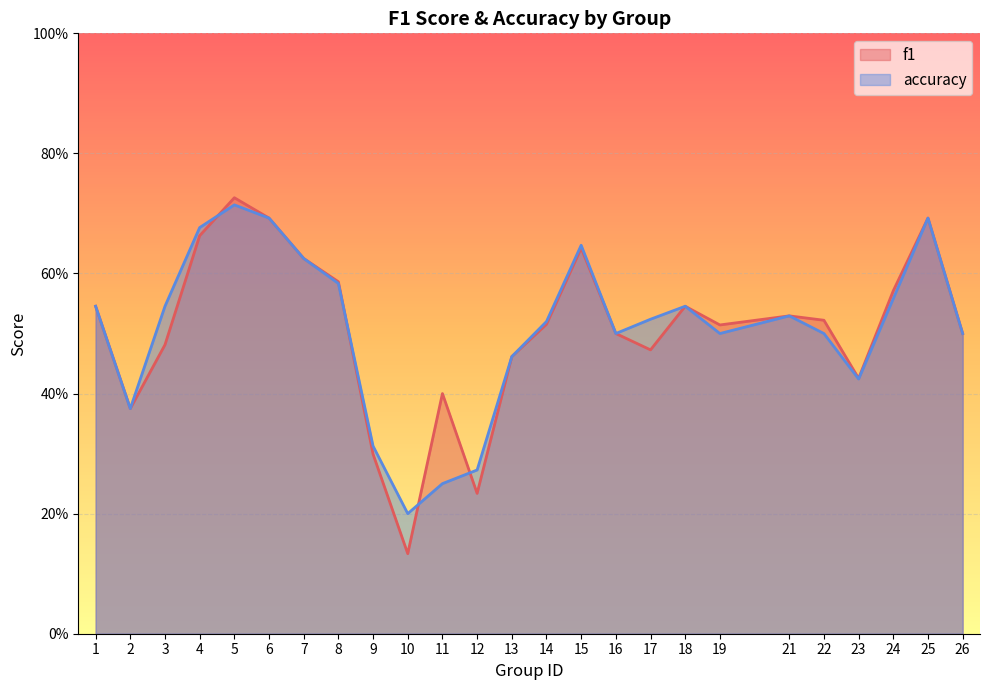

Rank the series by their average value, from highest to lowest.

accuracy, f1